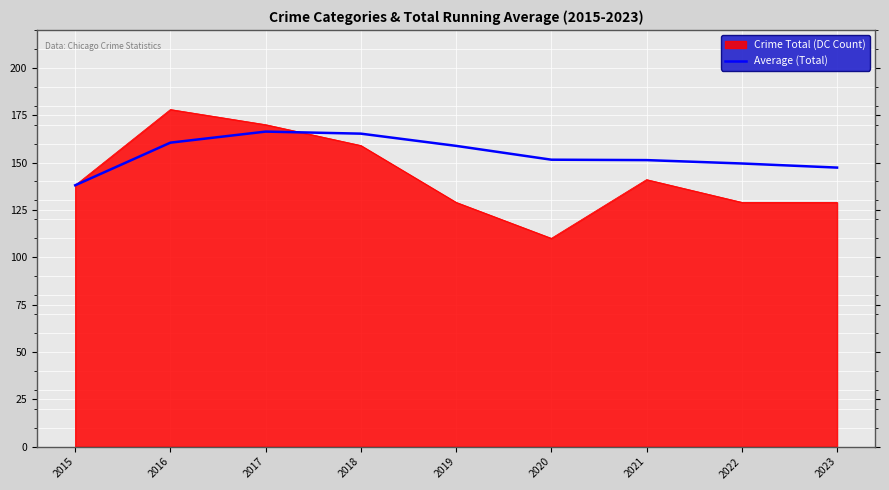

Which series changed the most between 2015 and 2016?

Crime Total (DC Count)